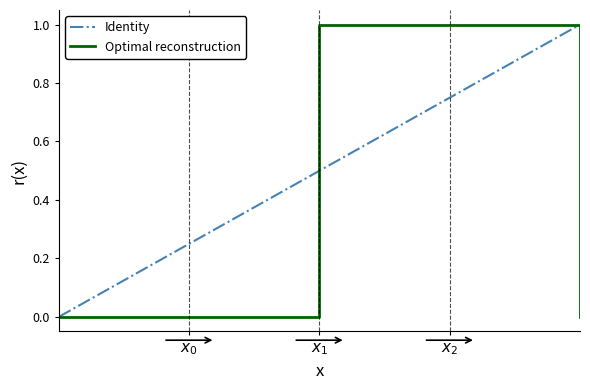

What is the maximum value for Identity?

1.0